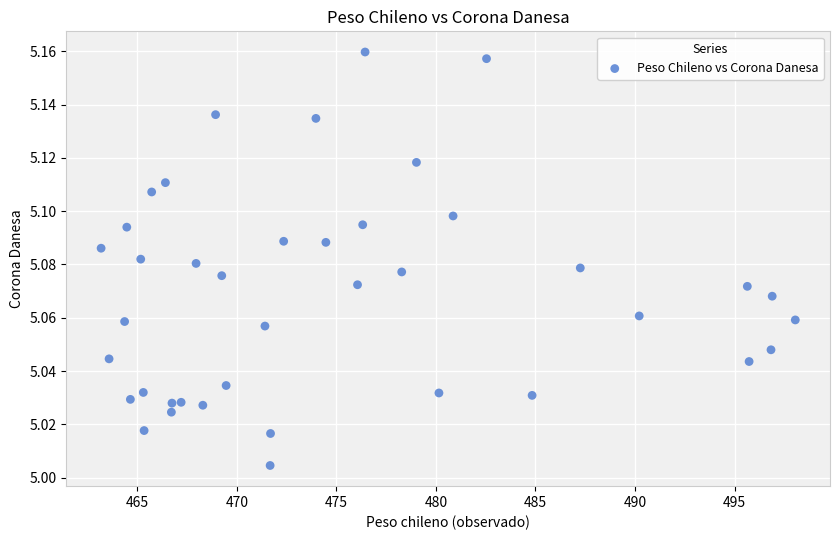

What is the range of X values (max minus min)?

34.9